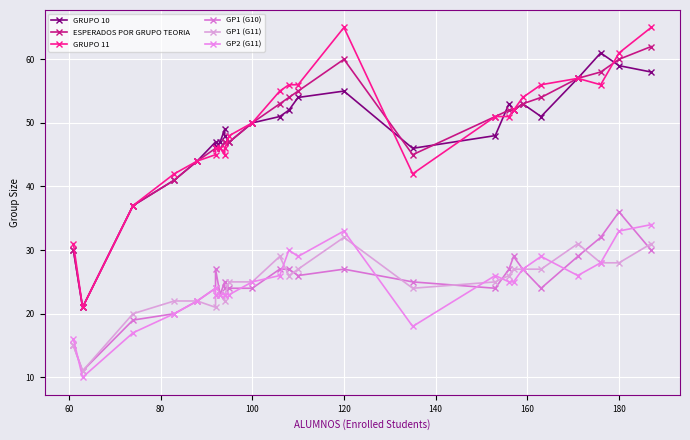

Is it true that ESPERADOS POR GRUPO TEORIA equals 25 at 180?

False